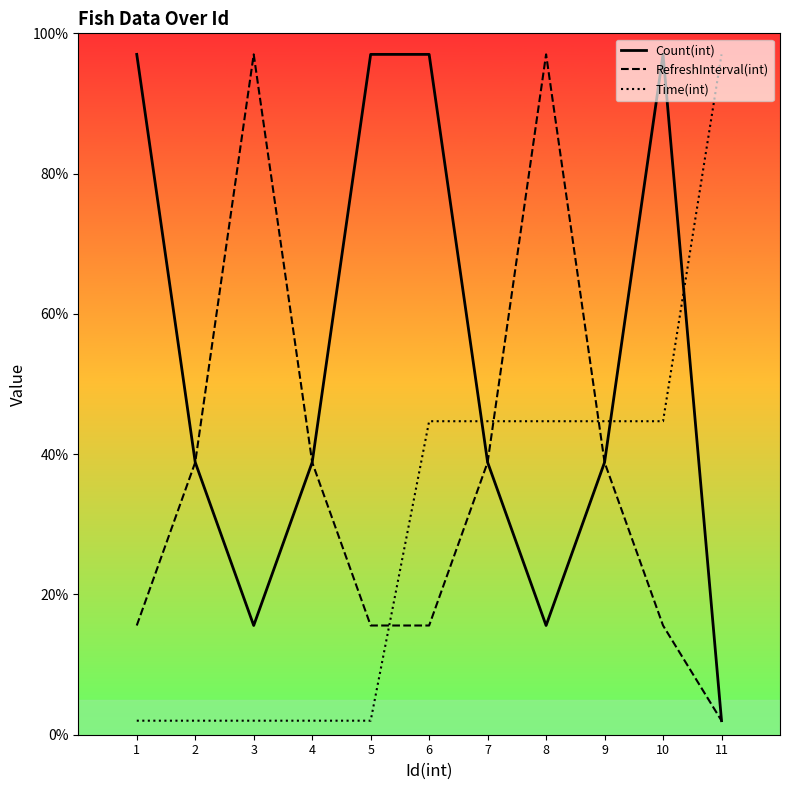

What is the total value across all series at 2?

79.7